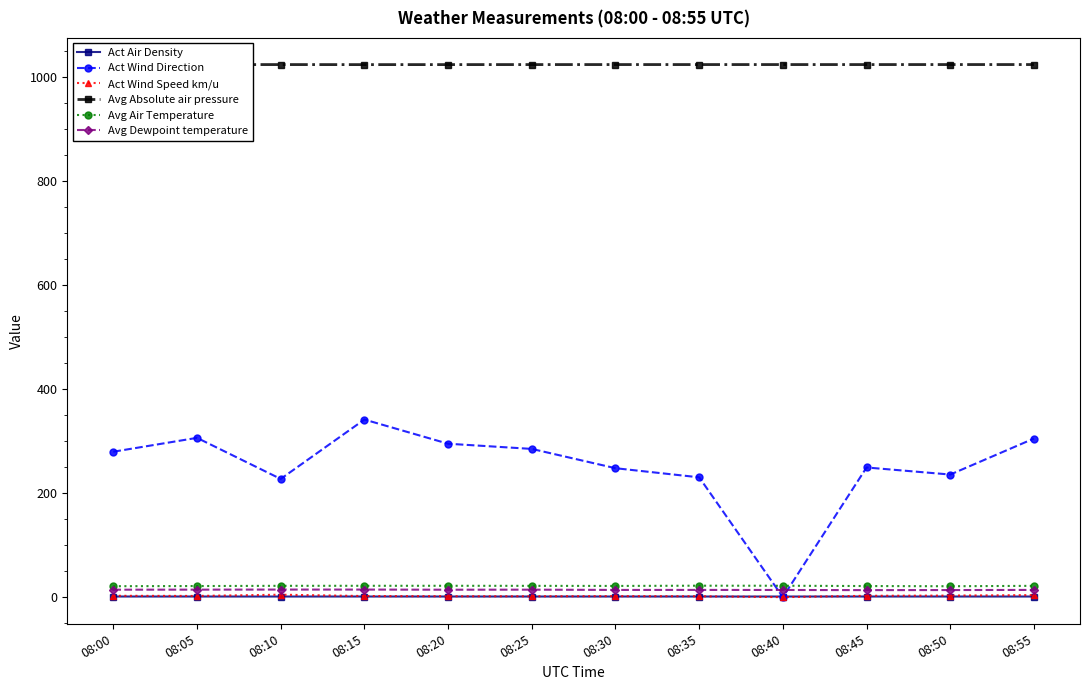

What are all the series names shown in the legend?

Act Air Density, Act Wind Direction, Act Wind Speed km/u, Avg Absolute air pressure, Avg Air Temperature, Avg Dewpoint temperature